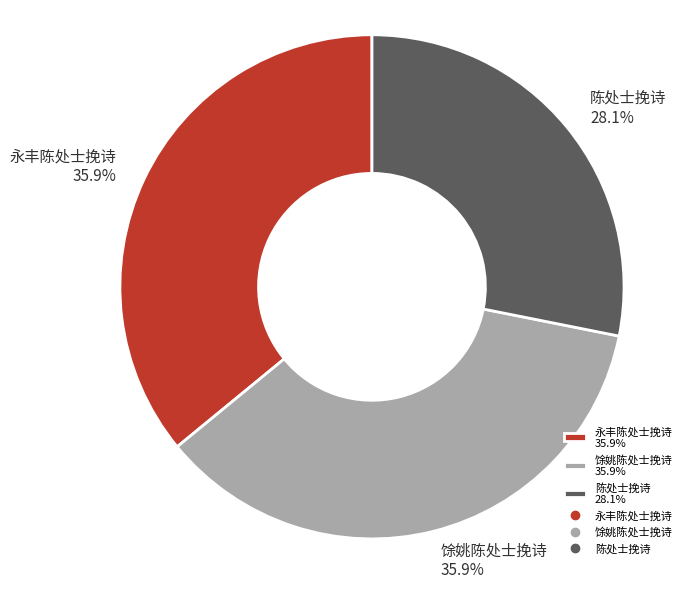

Which has a higher value, 陈处士挽诗 28.1% or 馀姚陈处士挽诗 35.9%?

馀姚陈处士挽诗 35.9%